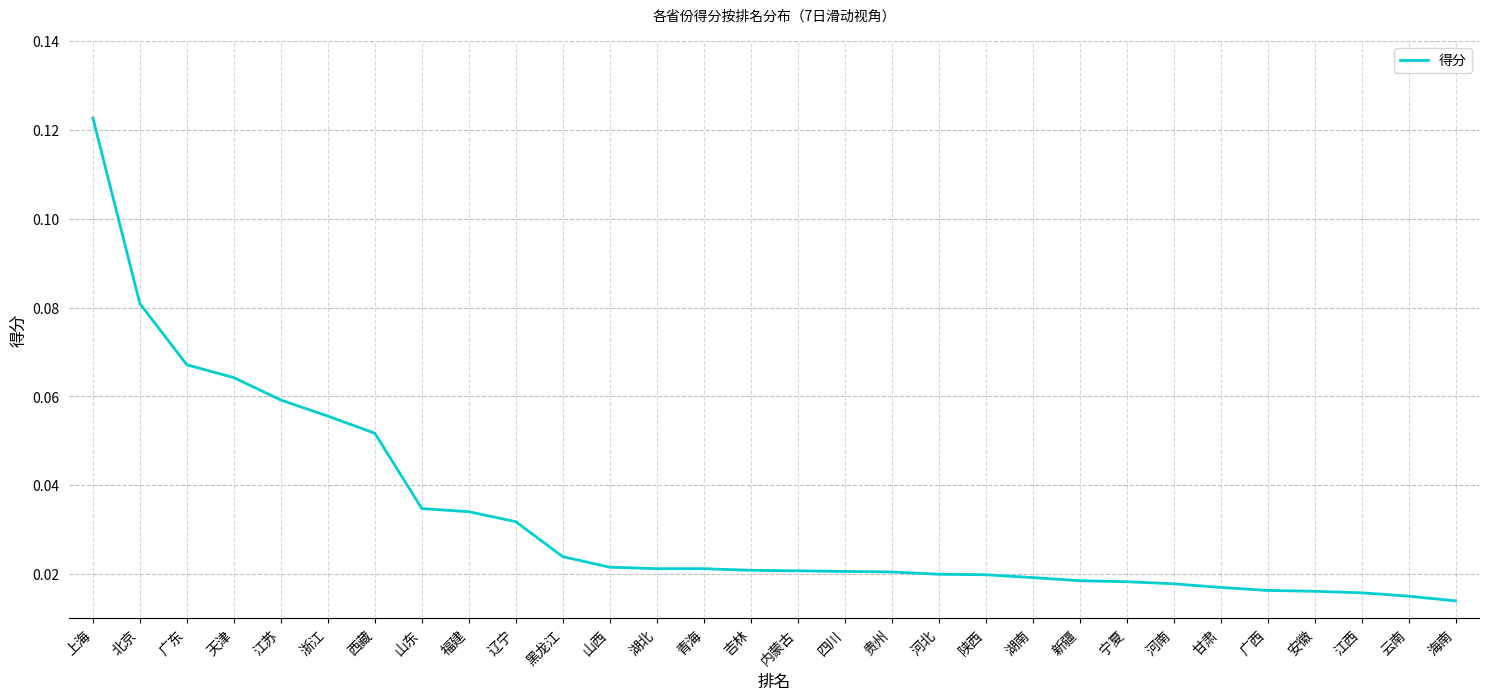

Count the values in the range 0 to 1.

30